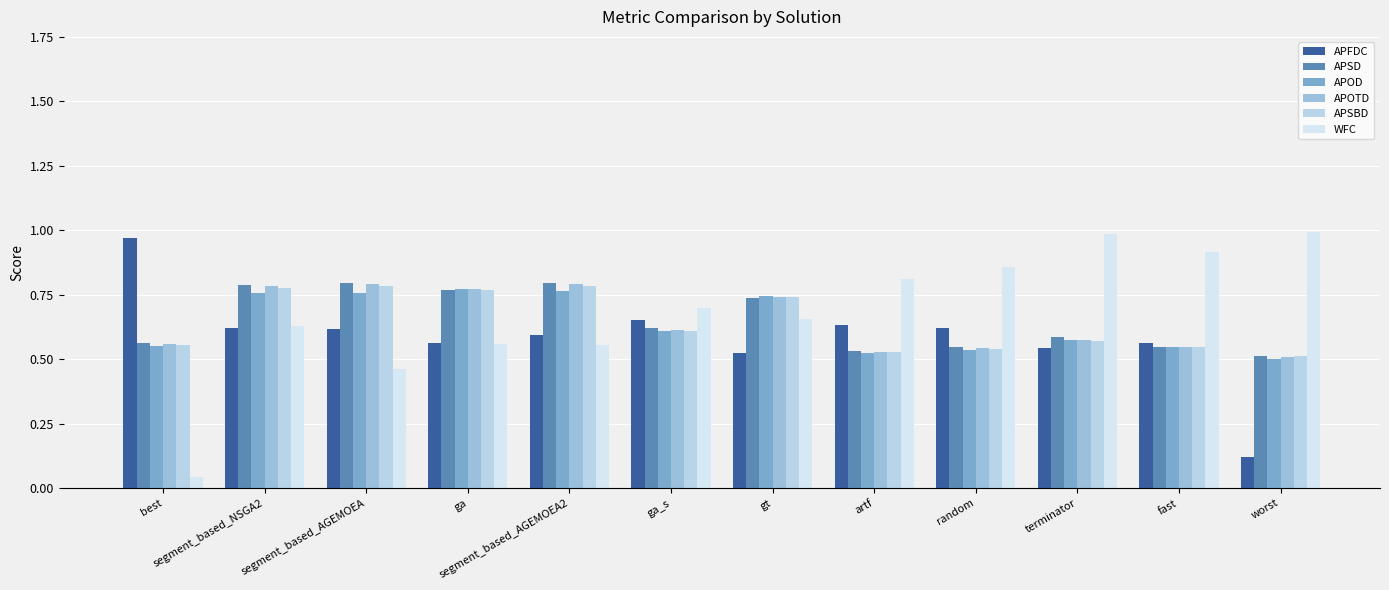

Are the bars grouped side by side (vs. stacked)?

Yes